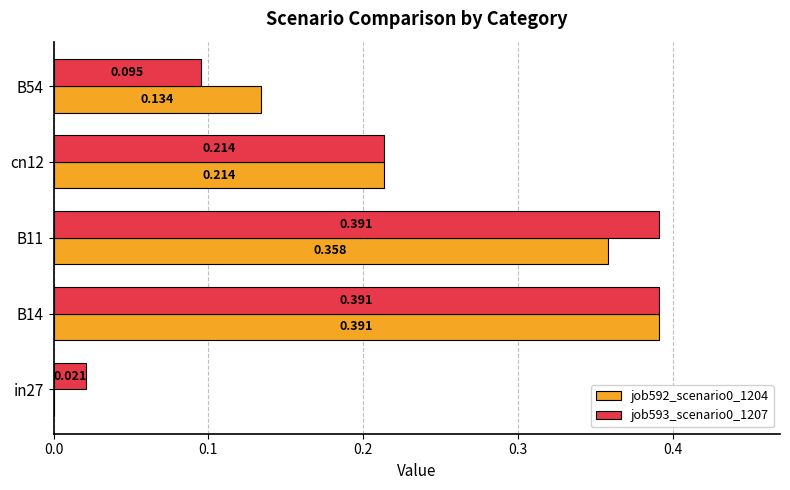

Is the value of job593_scenario0_1207 at B14 greater than the value of job592_scenario0_1204 at B54?

Yes